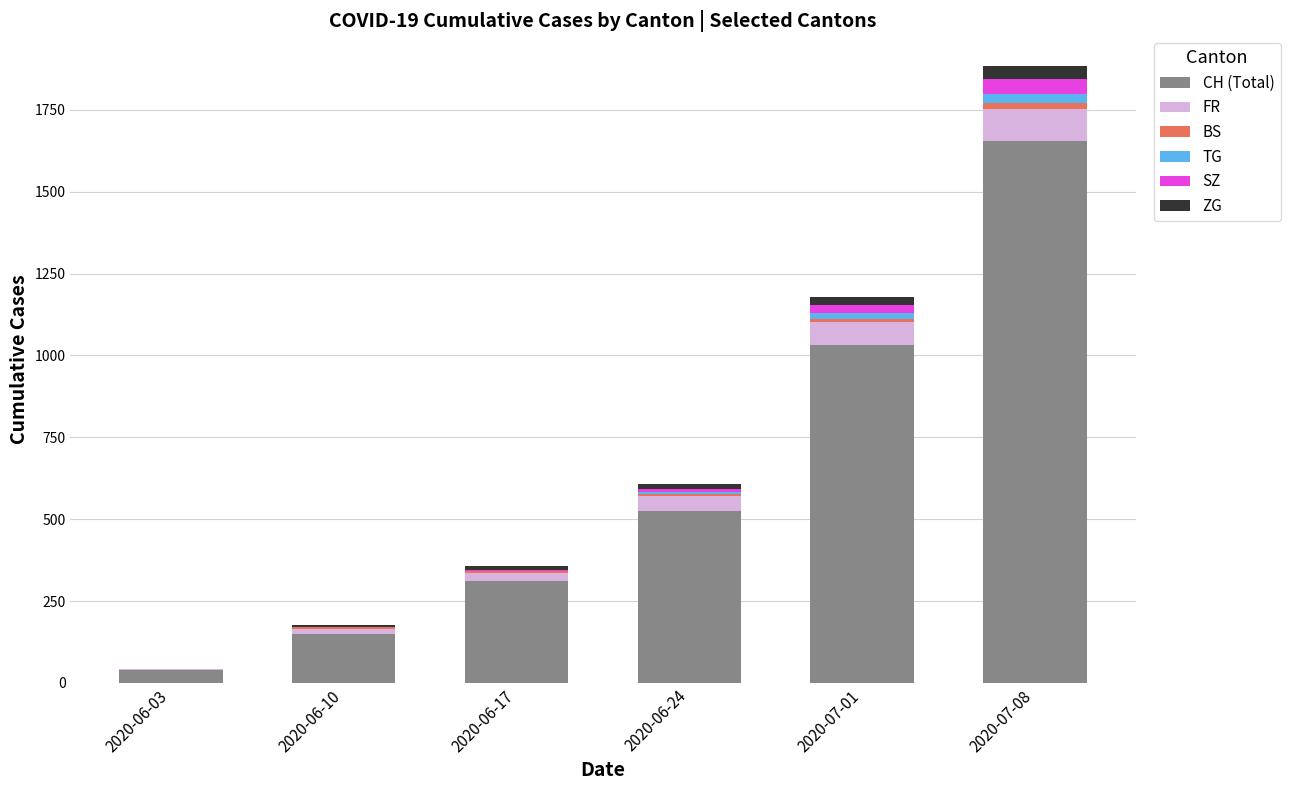

What is the total value across all series at 2020-06-17?

357